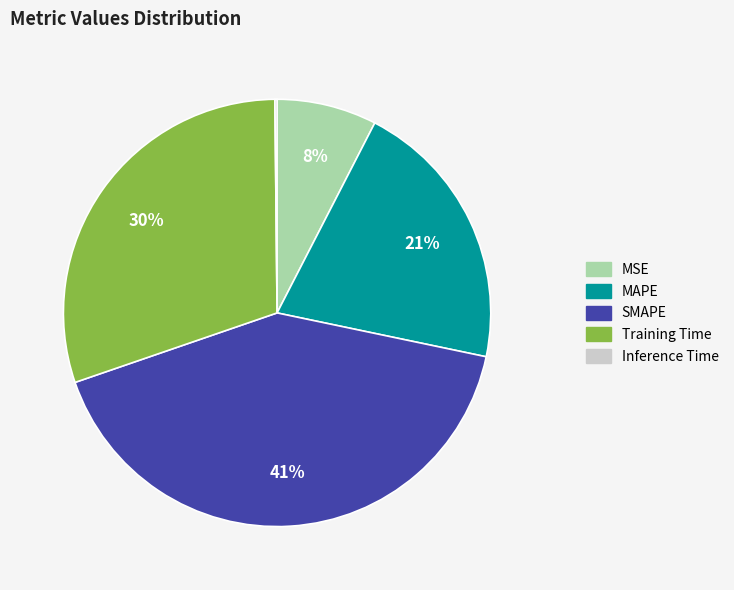

To the nearest percent, what is the difference between the largest and smallest slice percentages?

41%